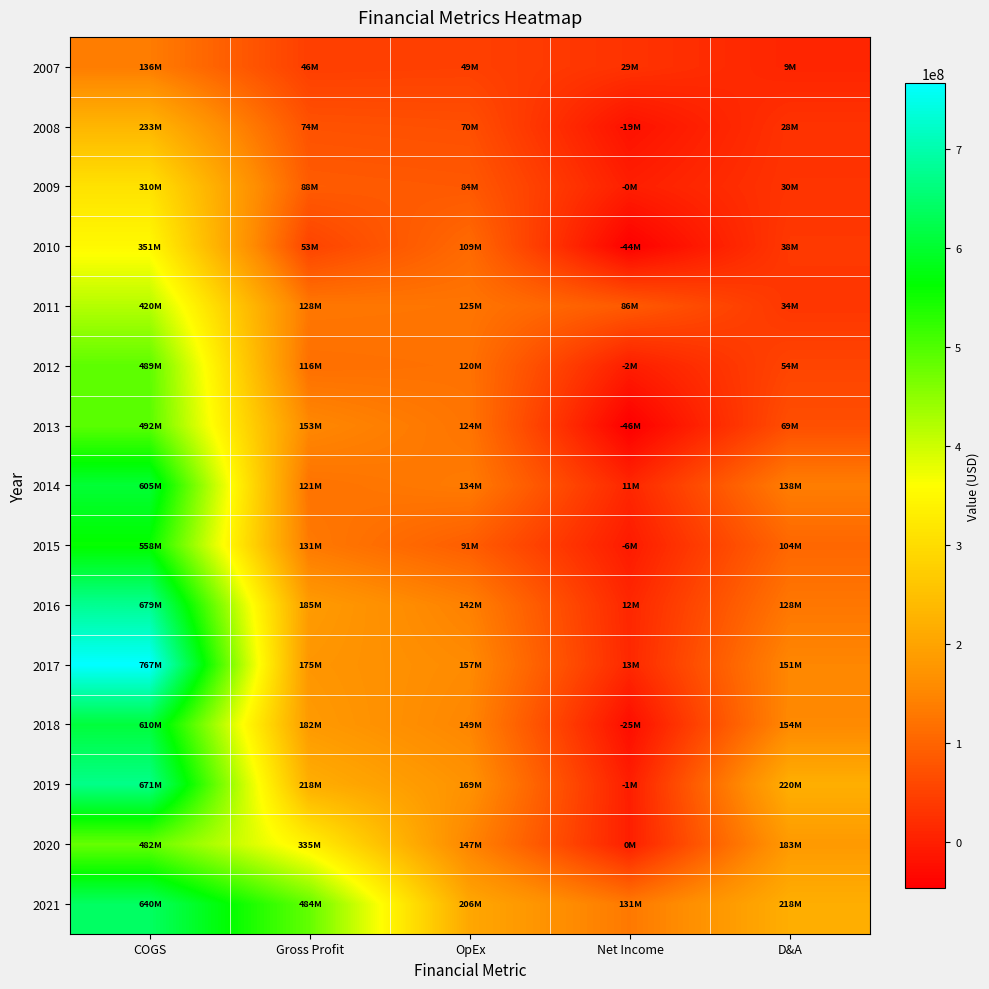

Count the number of data series in this chart.

15